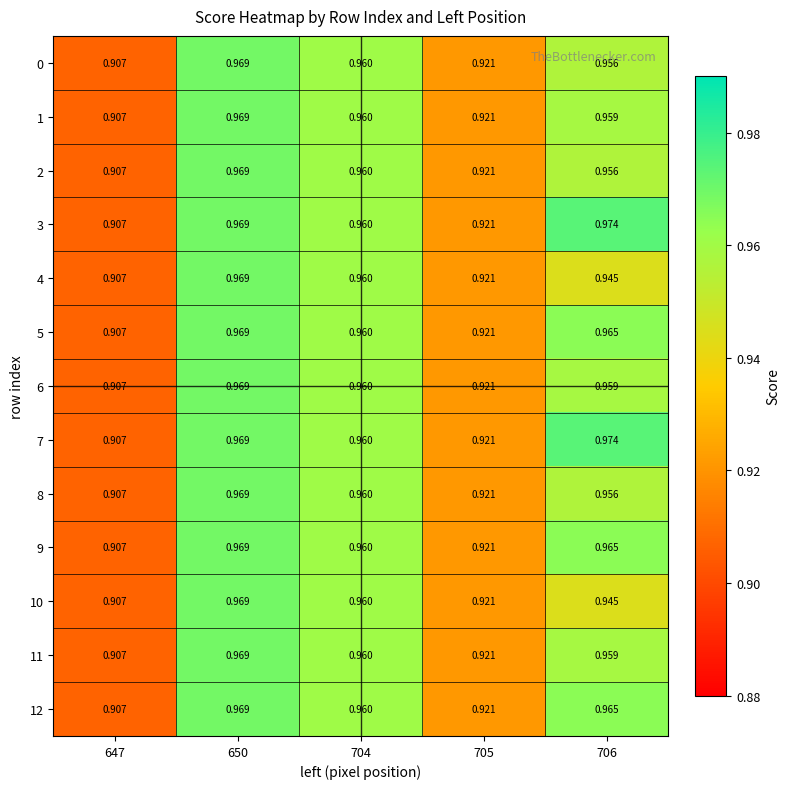

Is the value of 10 at 704 greater than the value of 9 at 647?

Yes